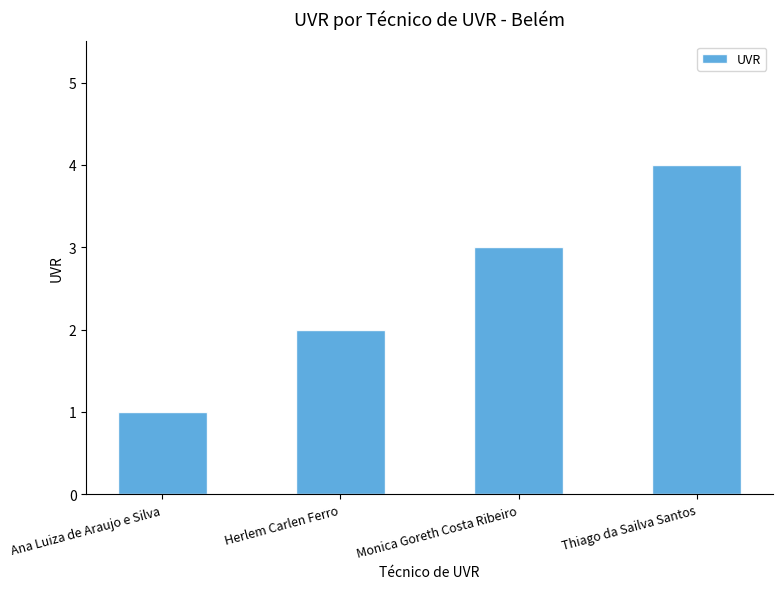

List the labels in order of value, largest first.

Thiago da Sailva Santos, Monica Goreth Costa Ribeiro, Herlem Carlen Ferro, Ana Luiza de Araujo e Silva